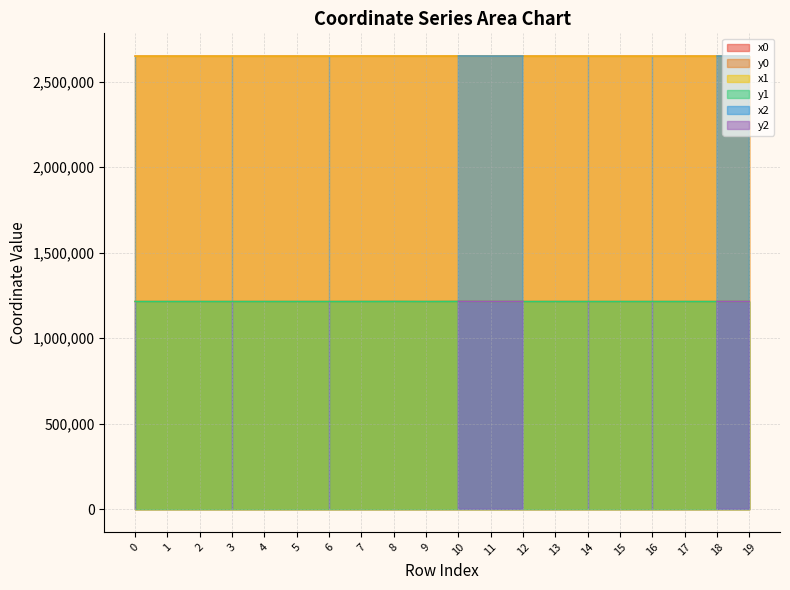

True or false: y0 and x1 cross at least once.

False